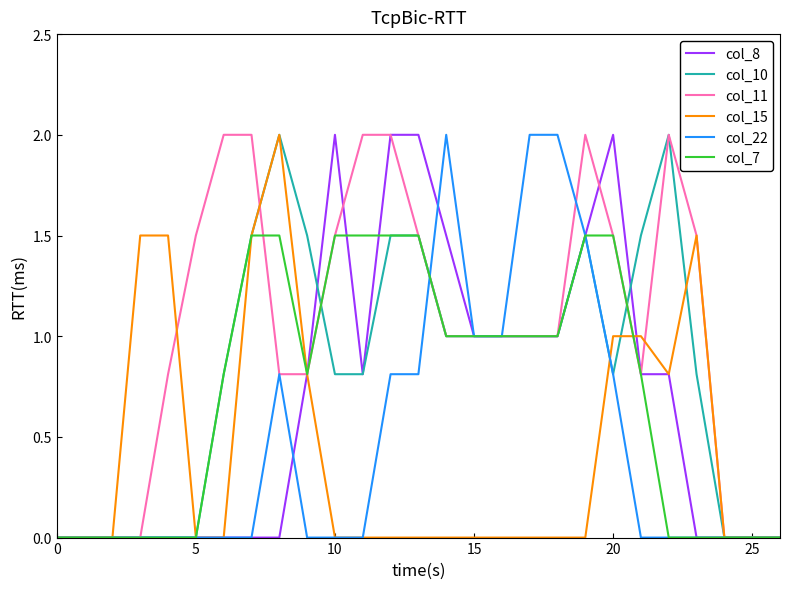

What is the difference between the maximum and minimum values in the col_8 series?

2.0